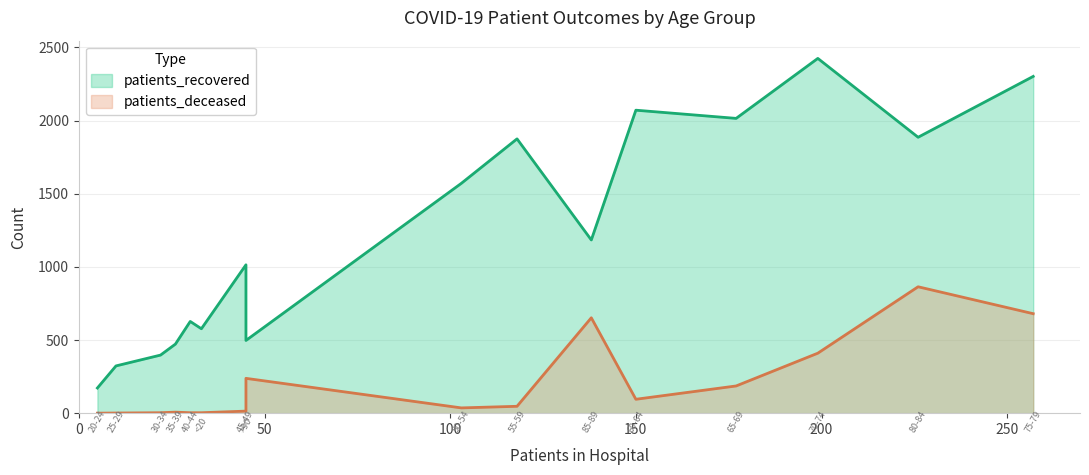

How many lines are shown in the chart?

2